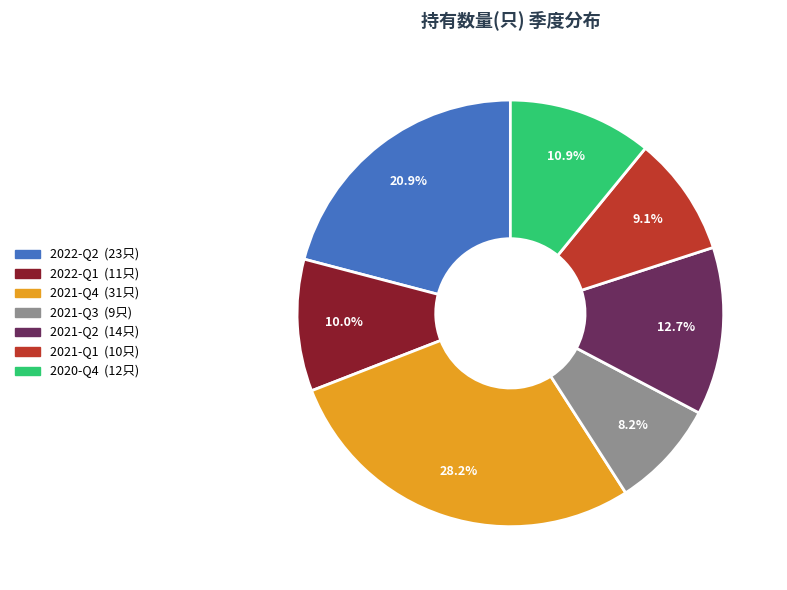

How much of the chart is everything except 2020-Q4?

89.1%